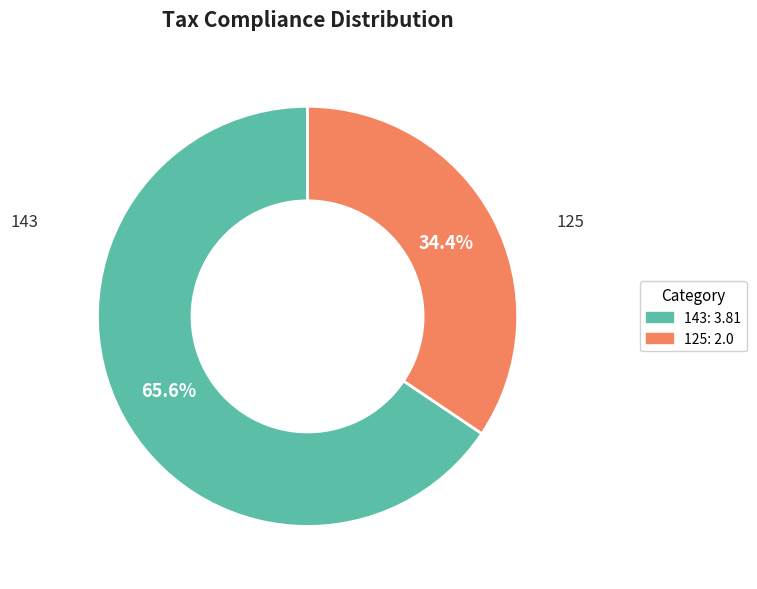

Is there a majority slice in this chart?

Yes